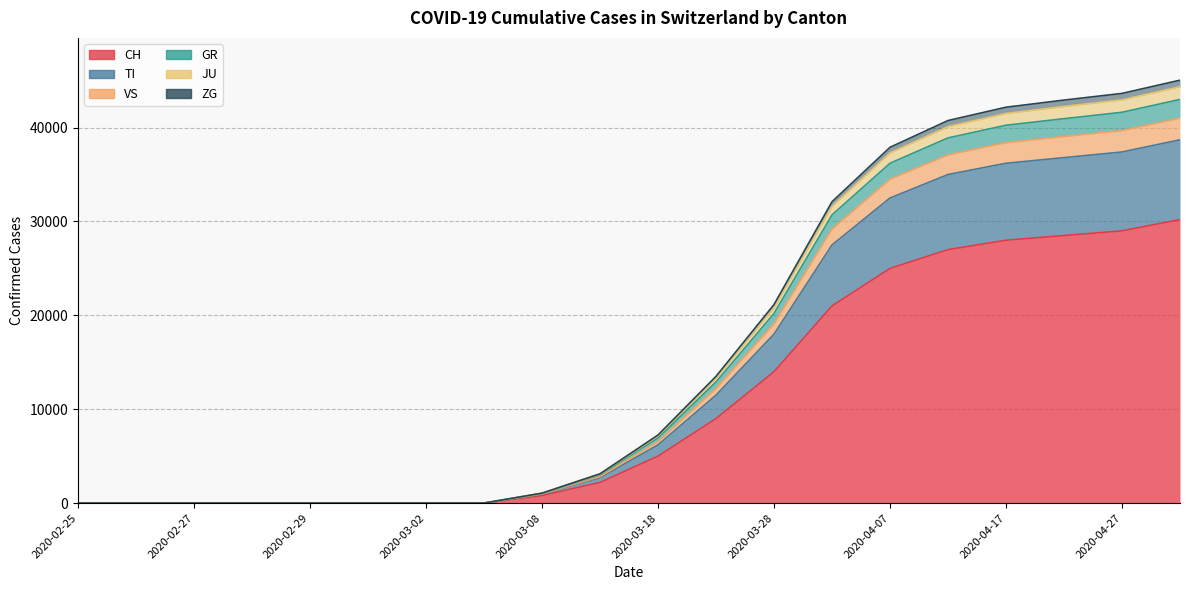

List the labels in order of TI value, largest first.

2020-05-02, 2020-04-27, 2020-04-22, 2020-04-17, 2020-04-12, 2020-04-07, 2020-04-02, 2020-03-28, 2020-03-23, 2020-03-18, 2020-03-13, 2020-03-08, 2020-02-25, 2020-02-26, 2020-02-27, 2020-02-28, 2020-02-29, 2020-03-01, 2020-03-02, 2020-03-03